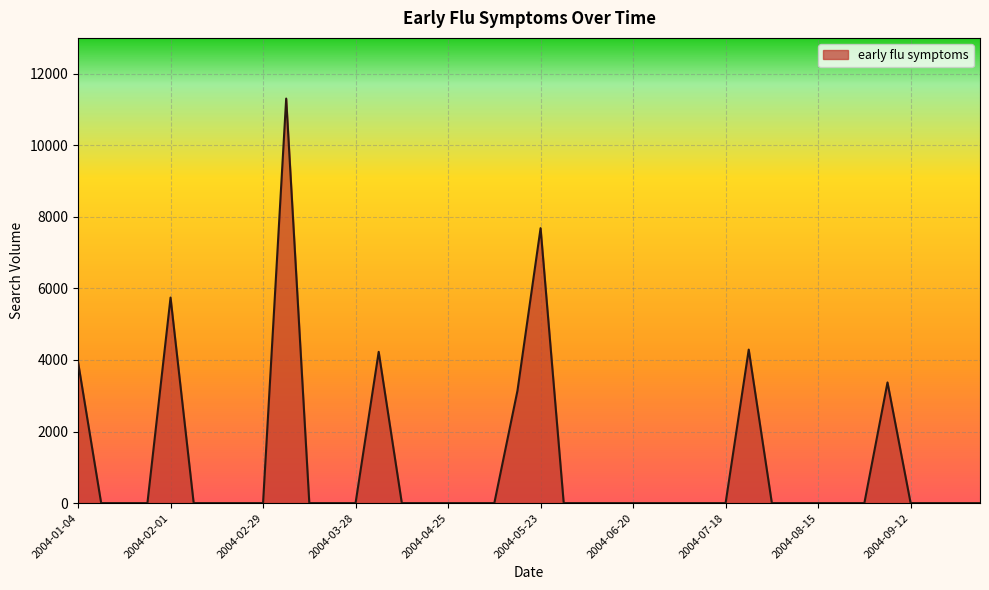

What is the difference between the maximum and minimum values?

11305.5